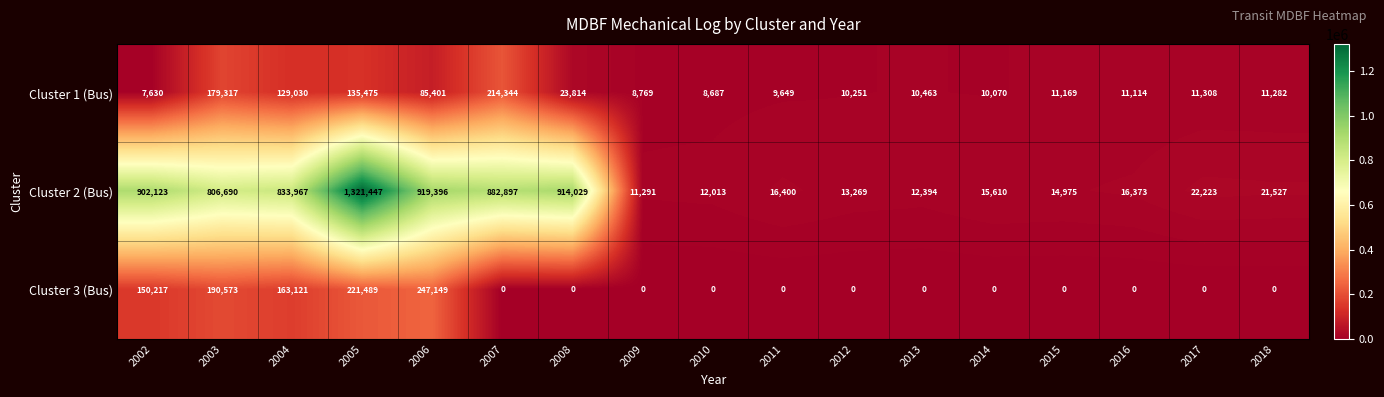

Is the value of Cluster 3 (Bus) at 2018 greater than the value of Cluster 1 (Bus) at 2016?

No